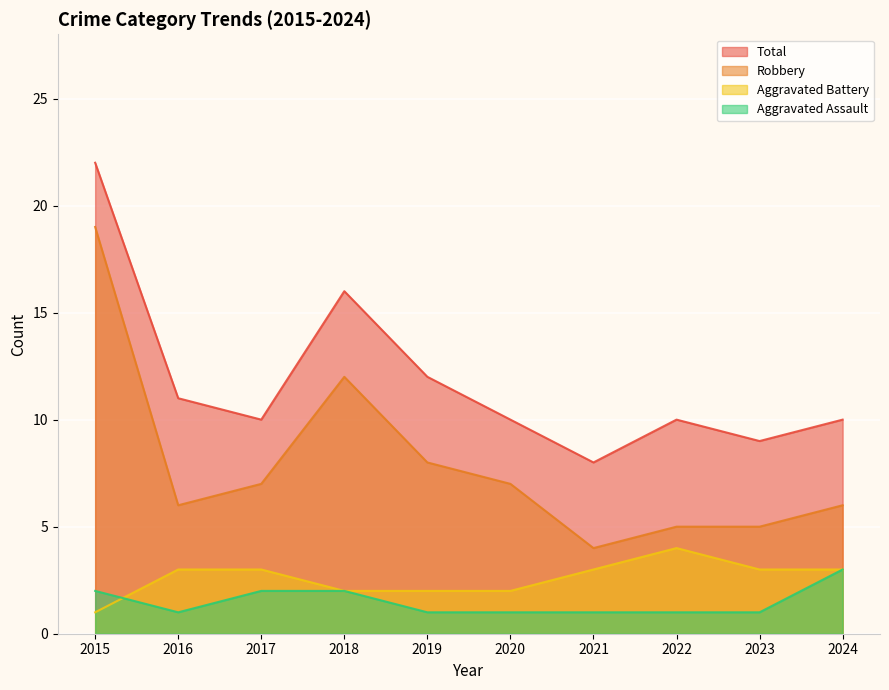

What is the smallest value displayed?

1